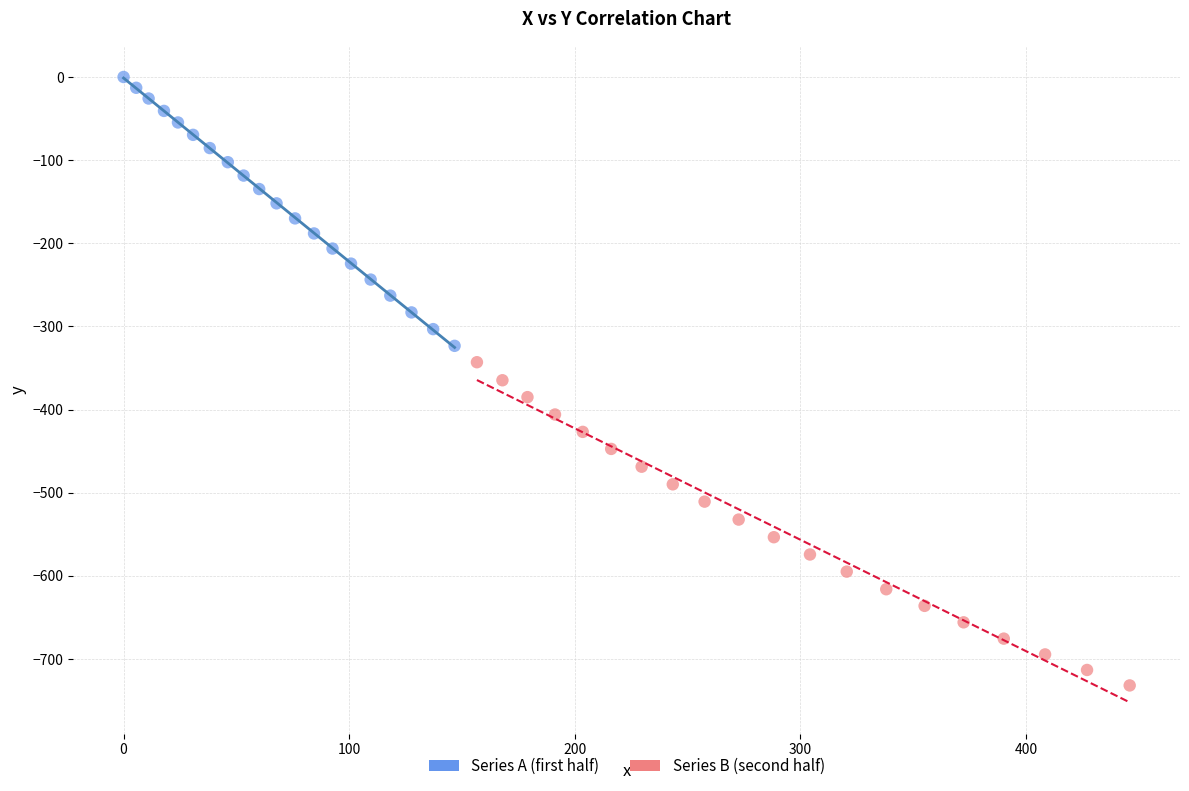

Which series has the widest spread of Y values?

Series B (second half)